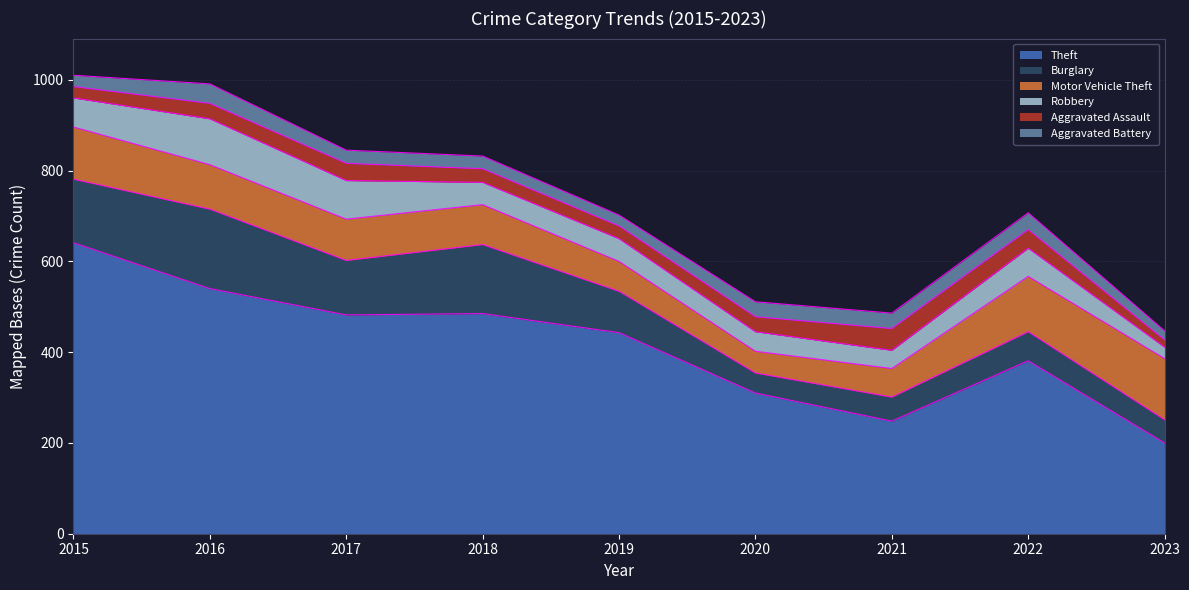

Count the number of data series in this chart.

6